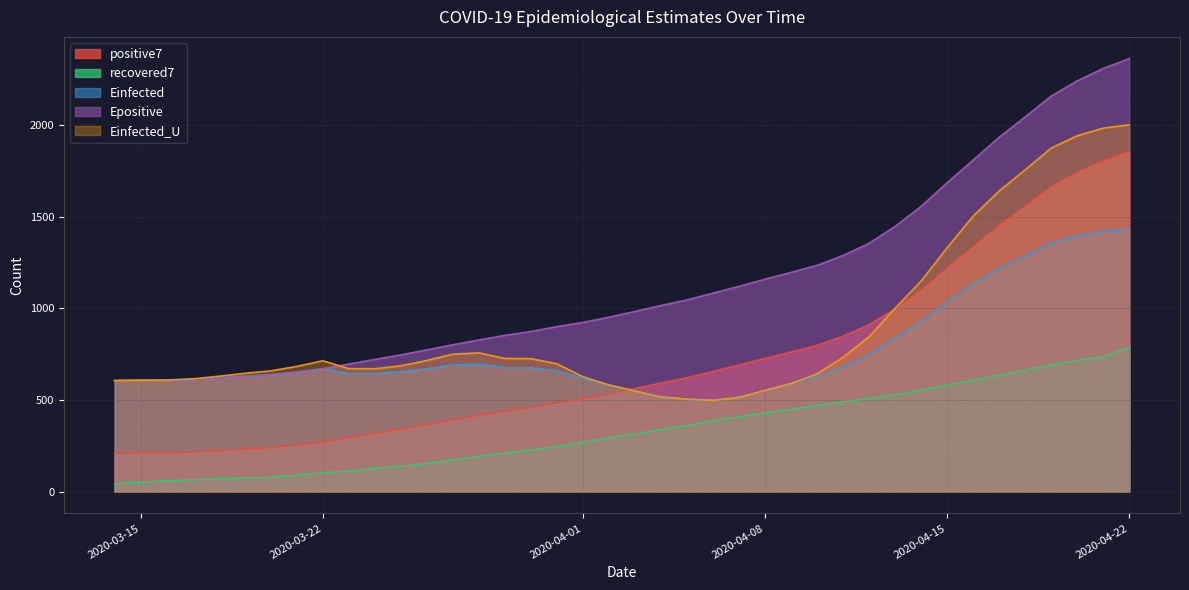

What is the highest value of the recovered7 series?

788.7